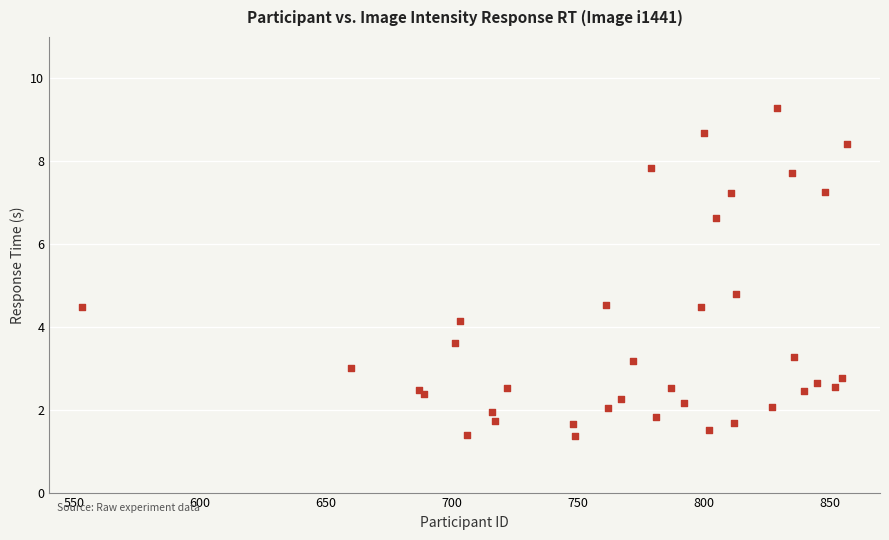

What Y value in the scatter plot is closest to 5?

4.8